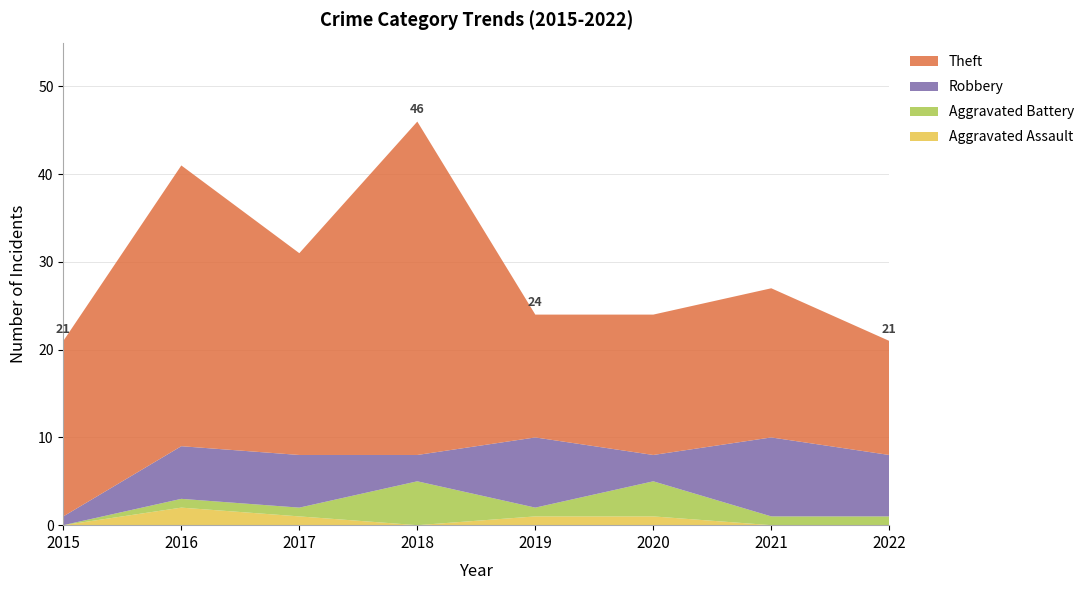

Reading left to right, transcribe all the data shown in this chart.

Aggravated Assault: 0	2	1	0	1	1	0	0
Aggravated Battery: 0	1	1	5	1	4	1	1
Robbery: 1	6	6	3	8	3	9	7
Theft: 20	32	23	38	14	16	17	13